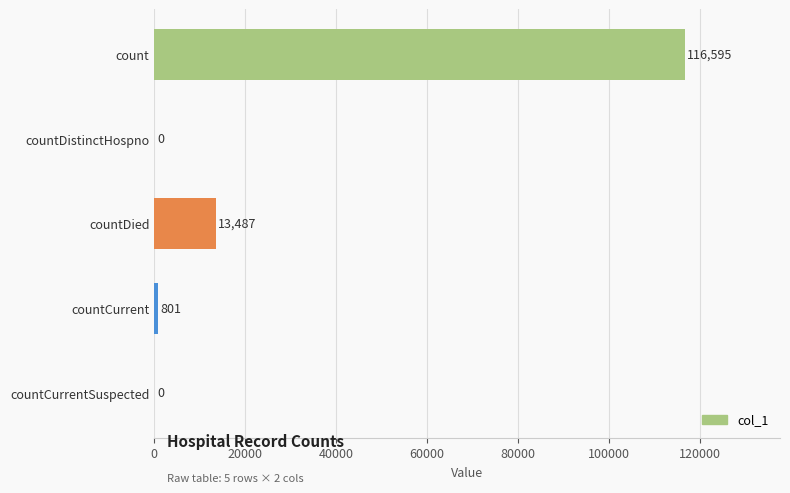

What is the average value?

26177